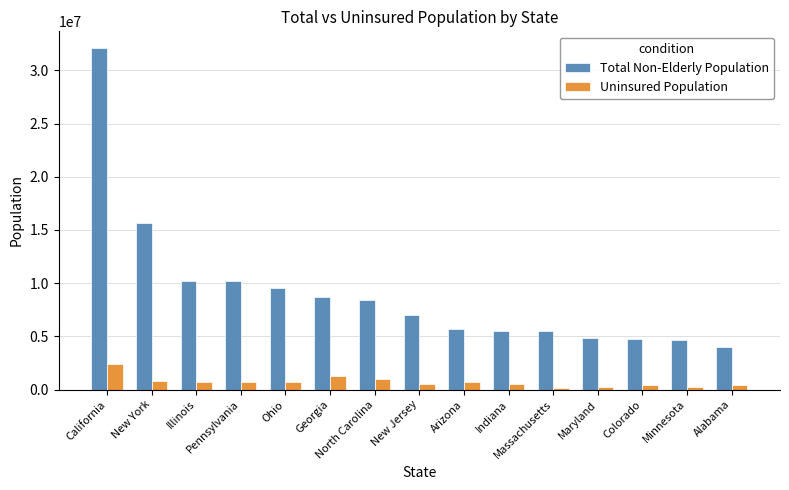

What is the difference between the Total Non-Elderly Population values at Maryland and Ohio?

4719200